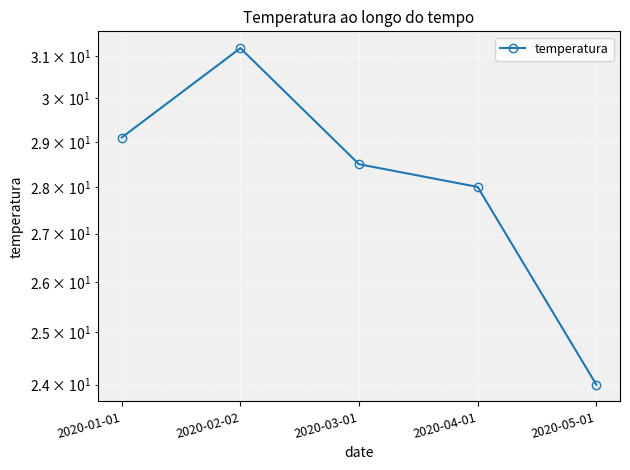

Approximately how many times larger is the value at 2020-01-01 compared to 2020-03-01?

1.0